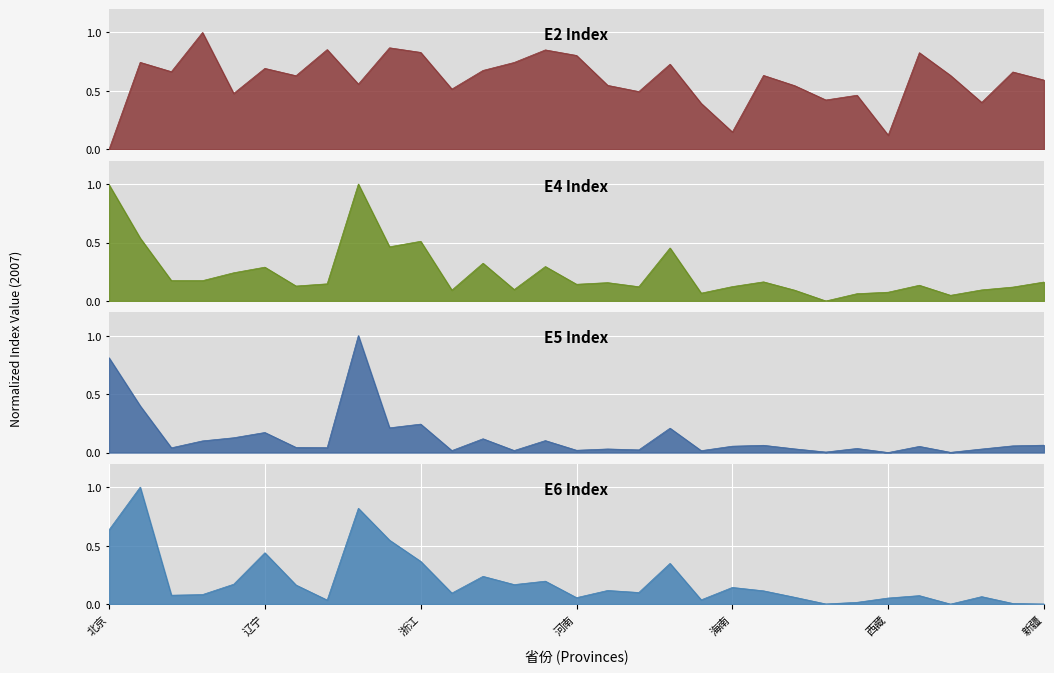

Which has a higher value, 安徽 or 浙江?

浙江